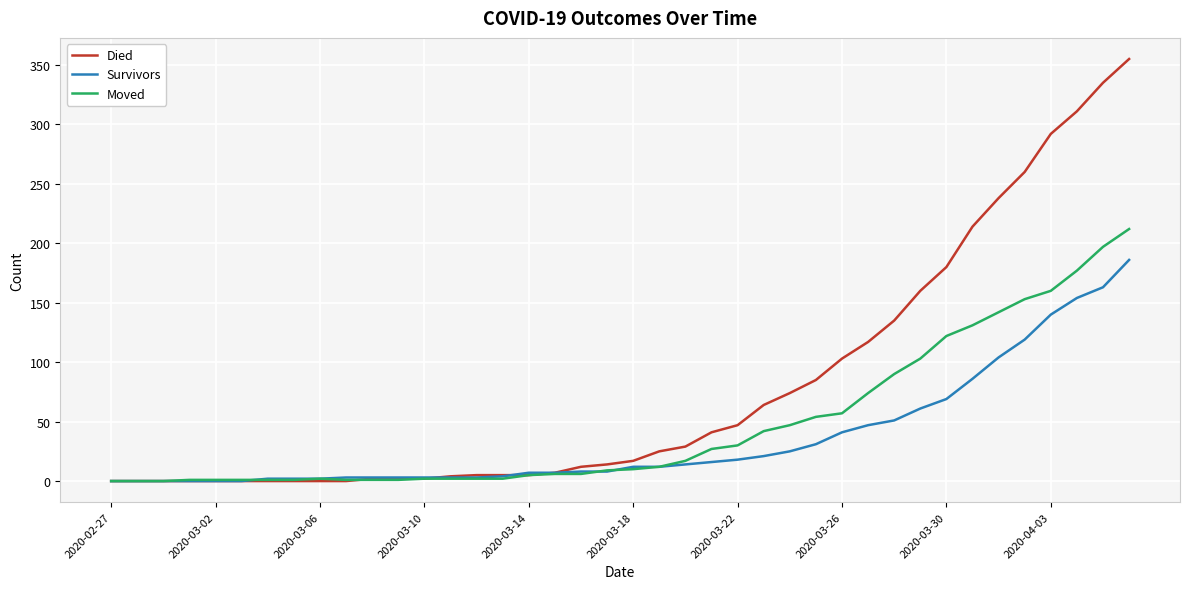

Which series has the widest spread of values?

Died